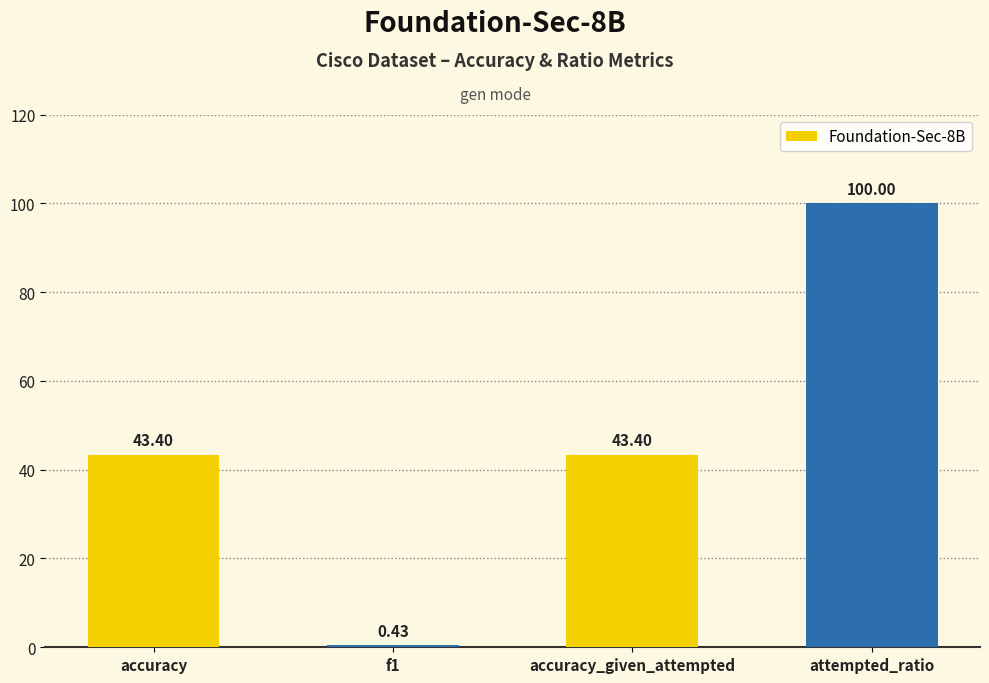

What is the ratio of the value at attempted_ratio to the value at accuracy_given_attempted?

2.3